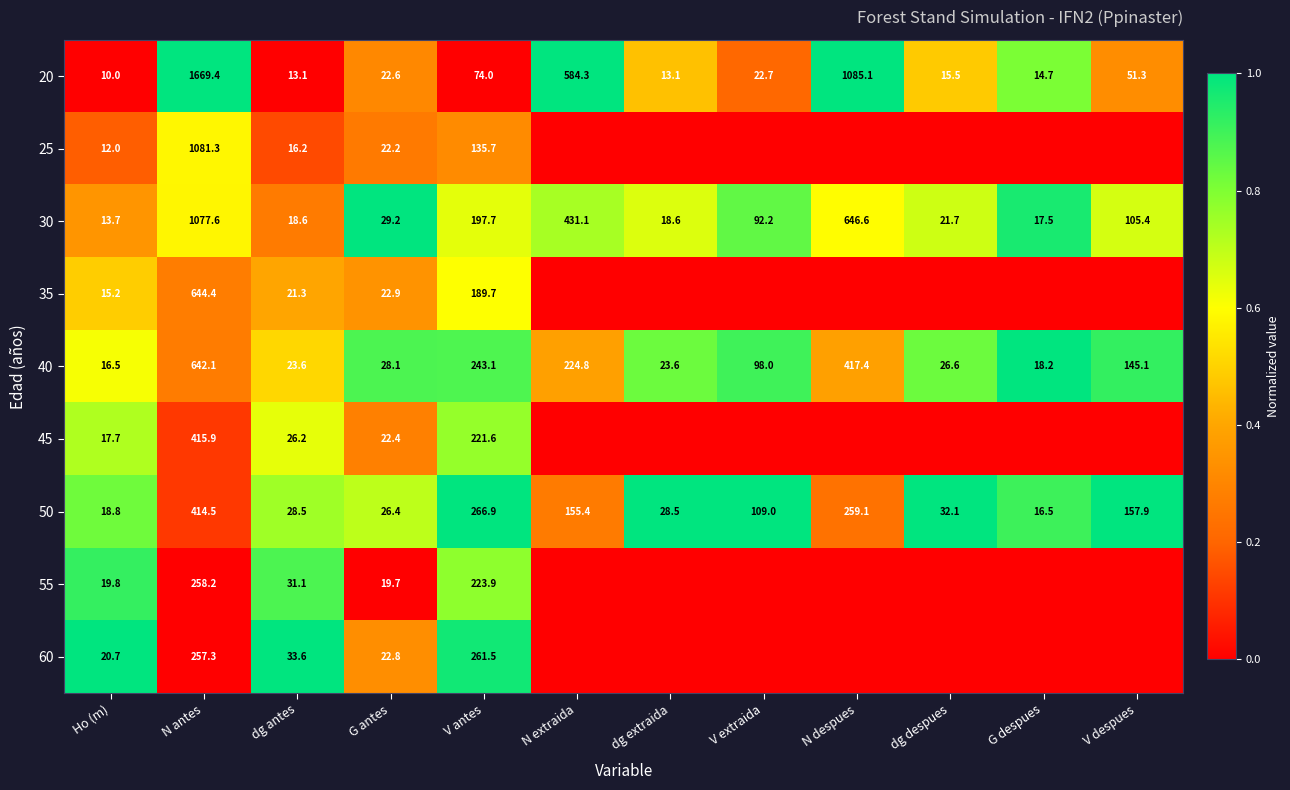

Which category has the lowest value in the 40 series?

Ho (m)